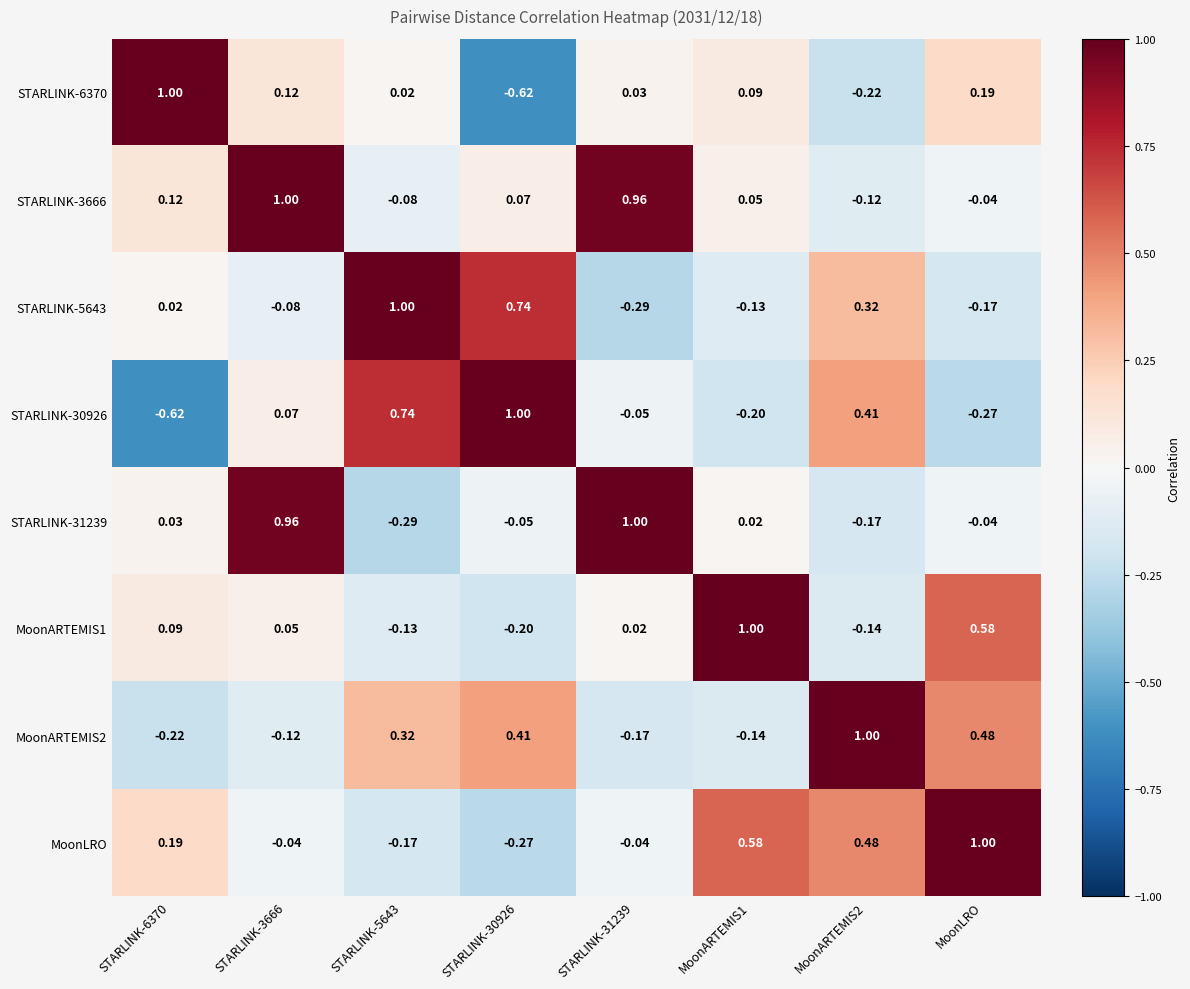

What is the total value across all series at MoonARTEMIS1?

1.3